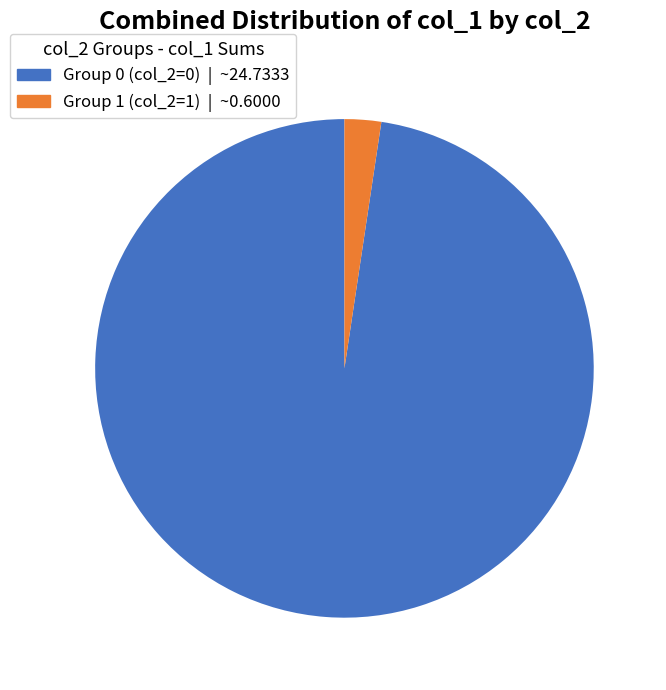

Which slice is the smallest?

col_2=1